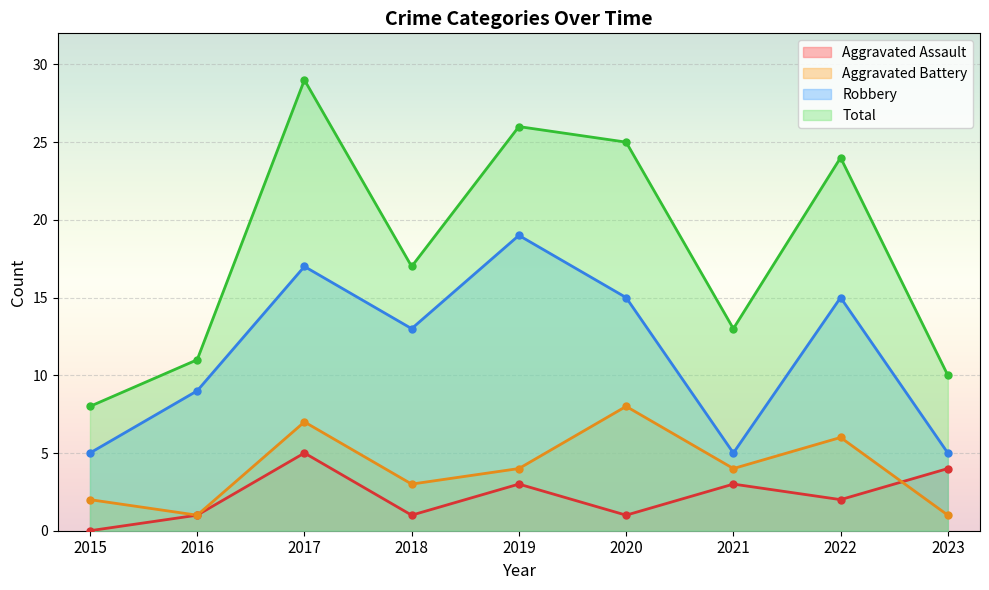

Between 2017 and 2018, which series saw the biggest shift?

Total